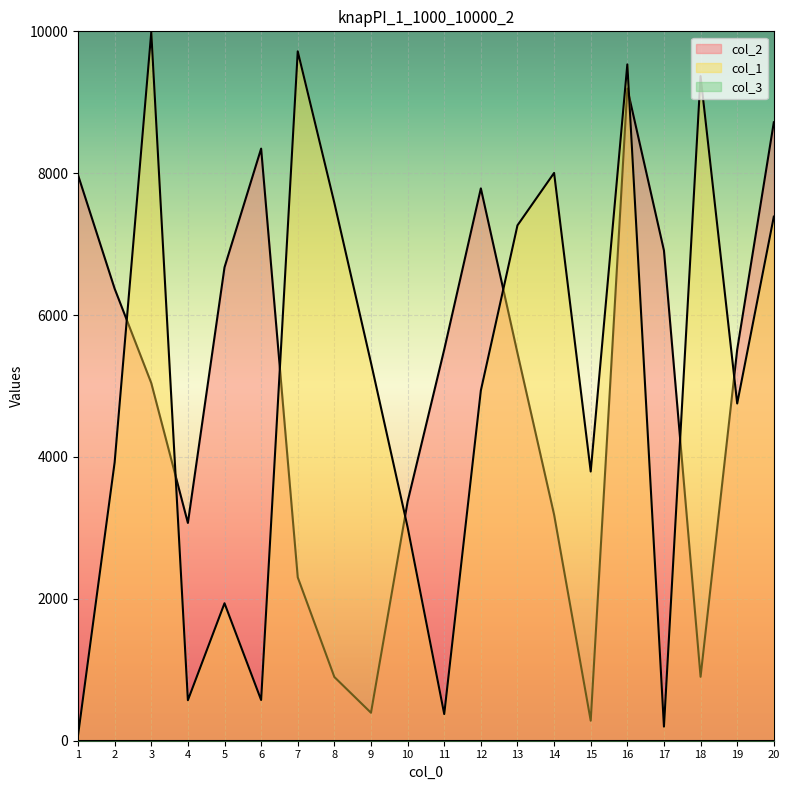

How many data points in col_2 are above 5514?

9